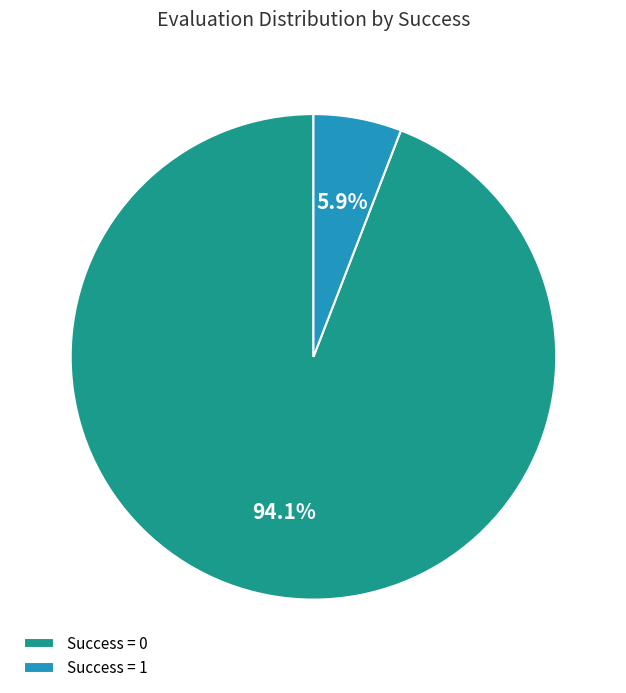

To the nearest percent, what is the average slice percentage?

50%